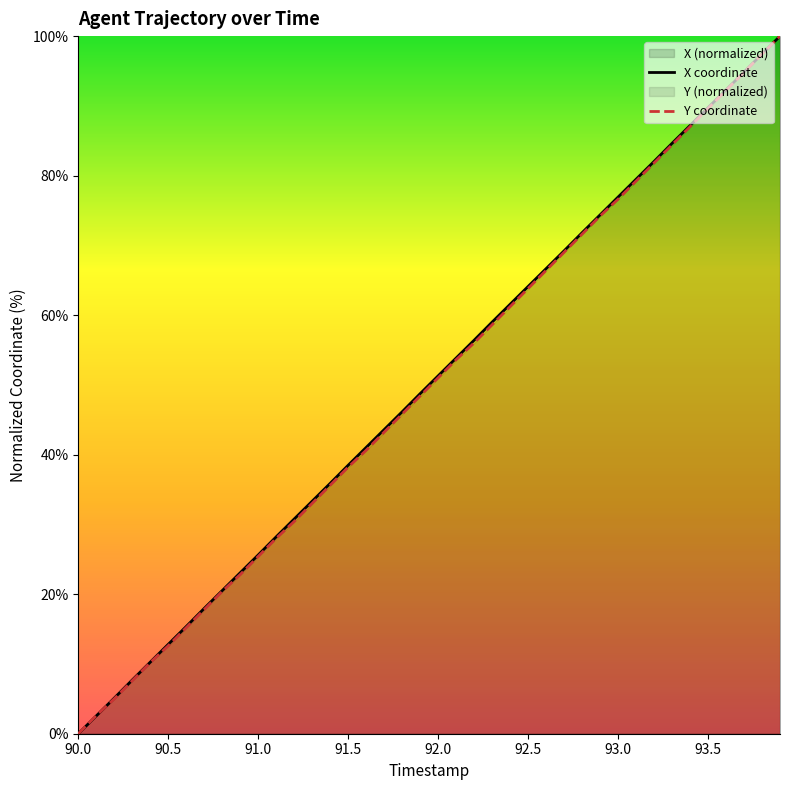

What is the highest value of the X coordinate series?

100.0